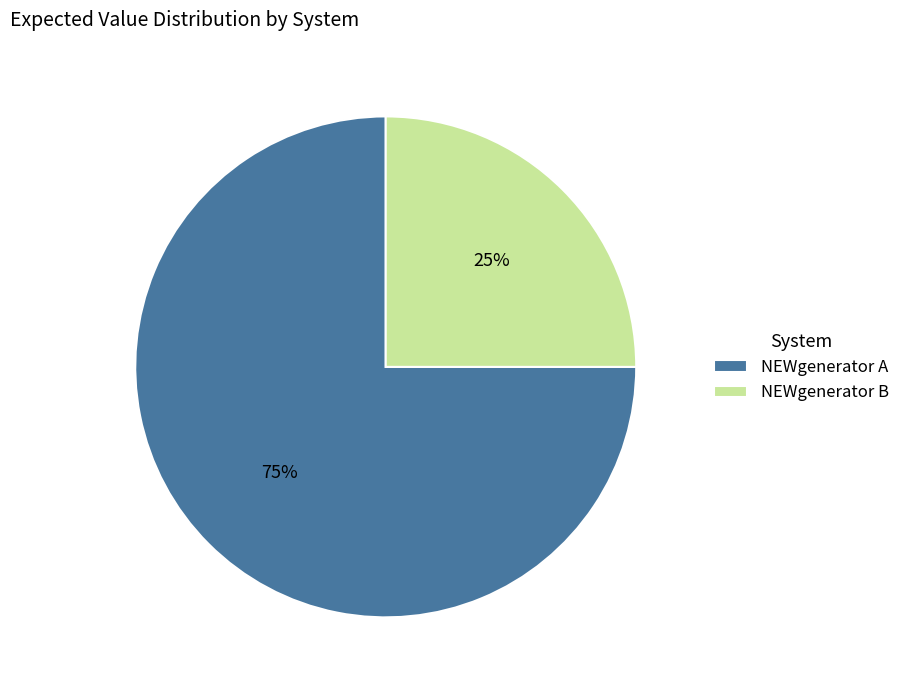

Which slice is the smallest?

NEWgenerator B